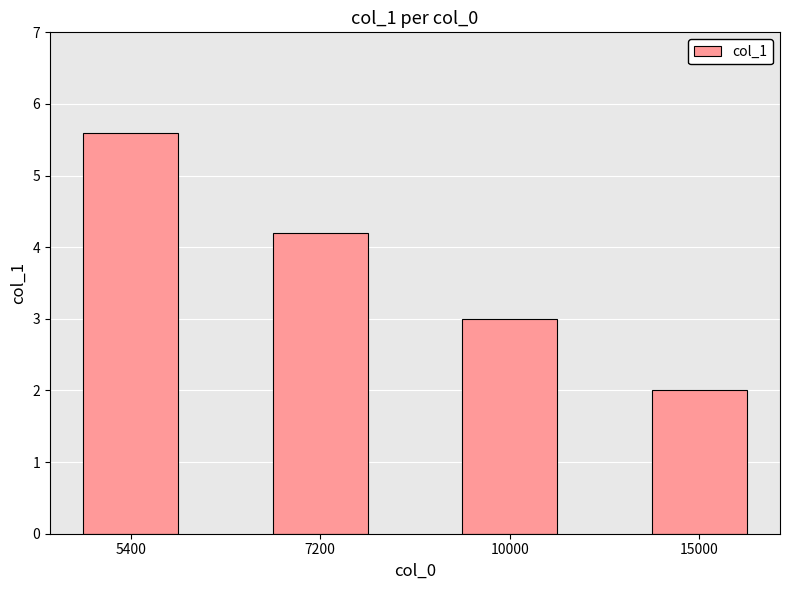

List the labels in order of value, smallest first.

15000, 10000, 7200, 5400